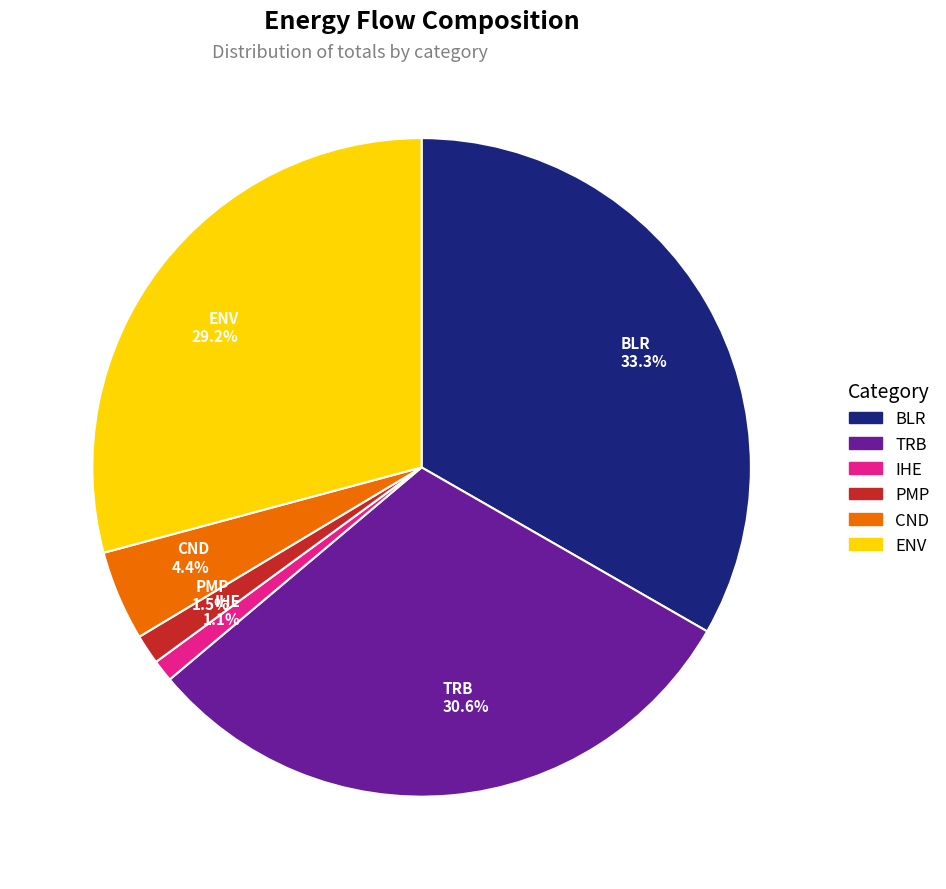

How many segments does this pie chart have?

6